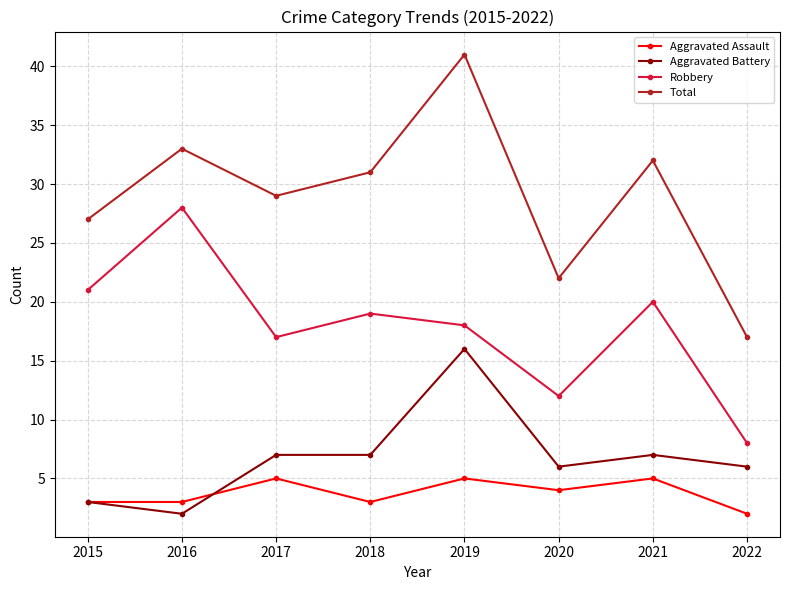

How many categories are shown in the chart?

8